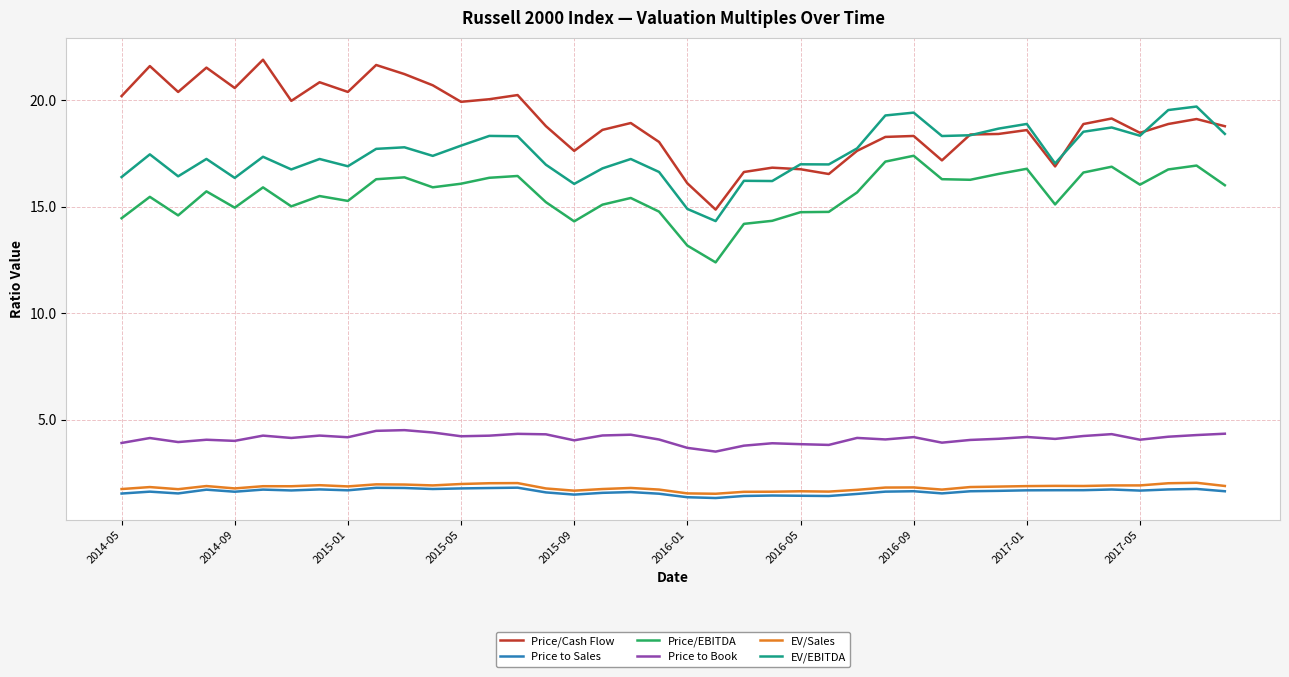

True or false: Price to Sales and Price/EBITDA cross at least once.

False